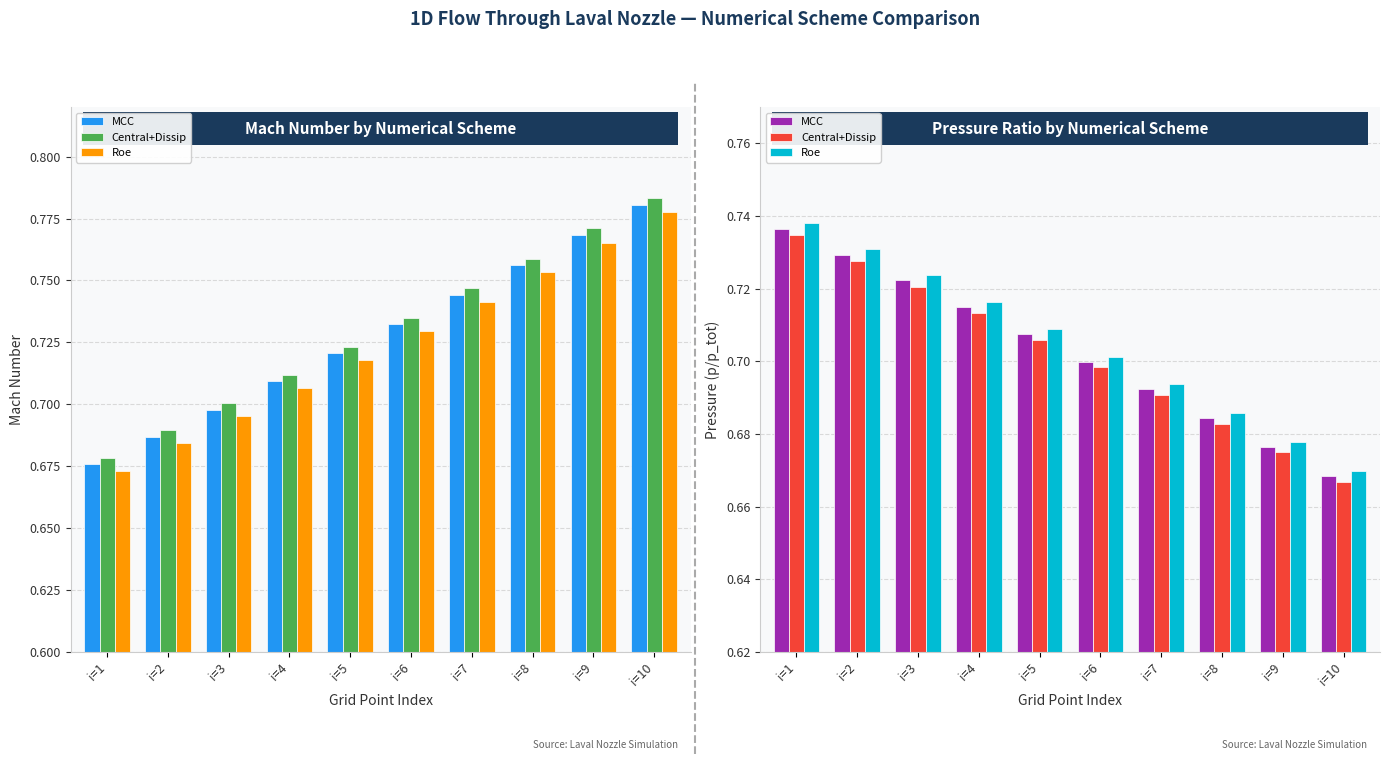

What is the minimum value for Roe?

0.7